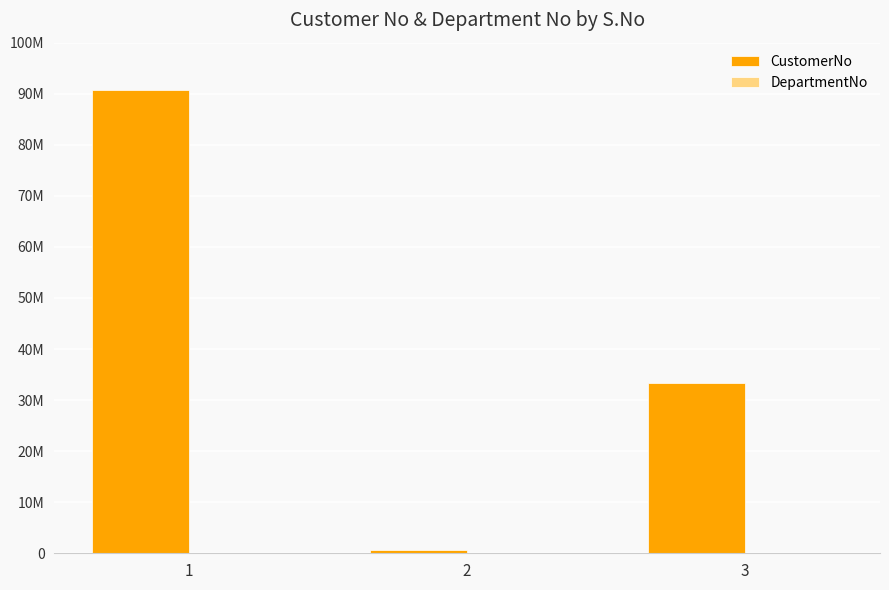

Are the bars horizontal?

No